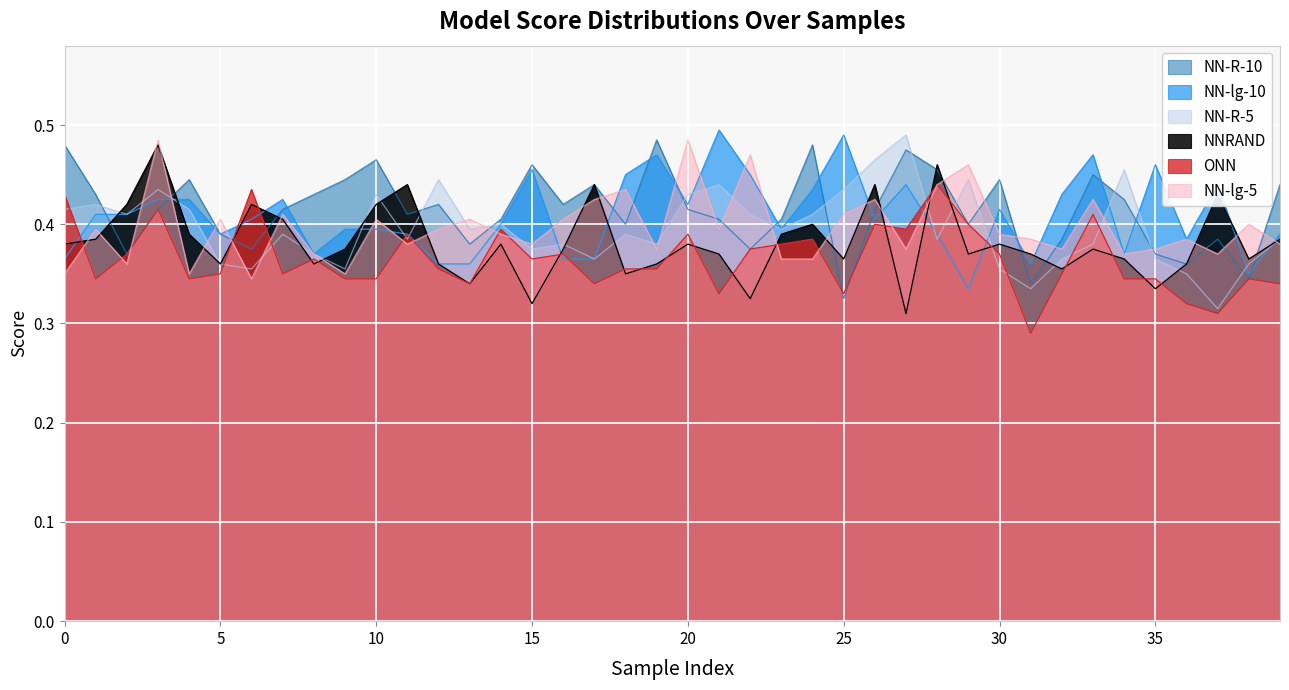

Between 19 and 38, which is larger?

19